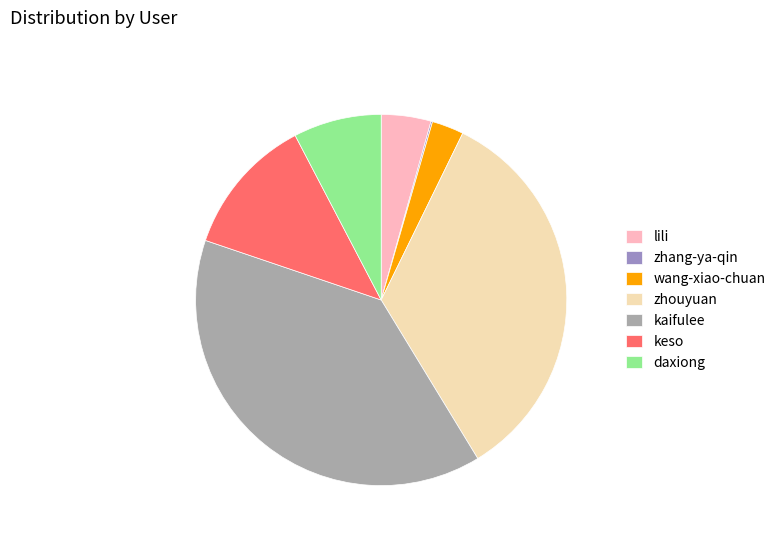

Is it true that zhouyuan is 29% of the pie?

False